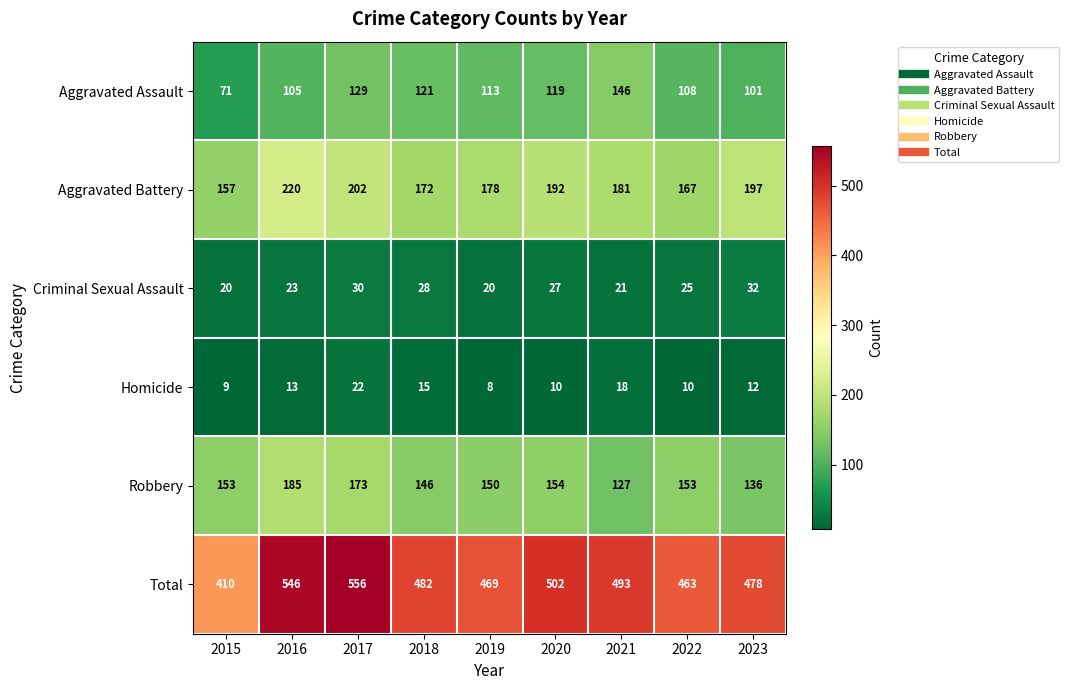

How many series are shown in this chart?

6